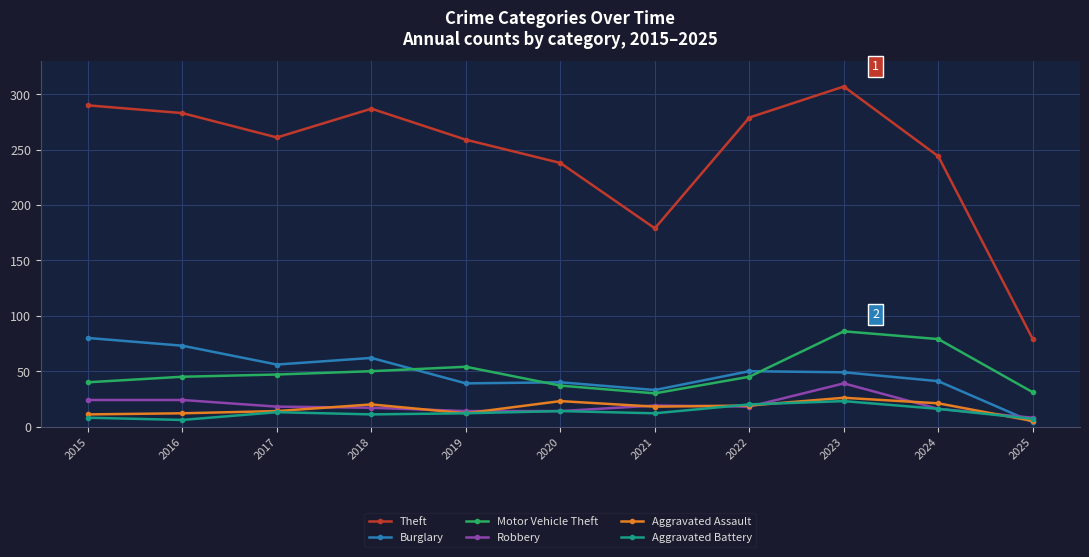

List the series in order of their peak value, lowest first.

Aggravated Battery, Aggravated Assault, Robbery, Burglary, Motor Vehicle Theft, Theft